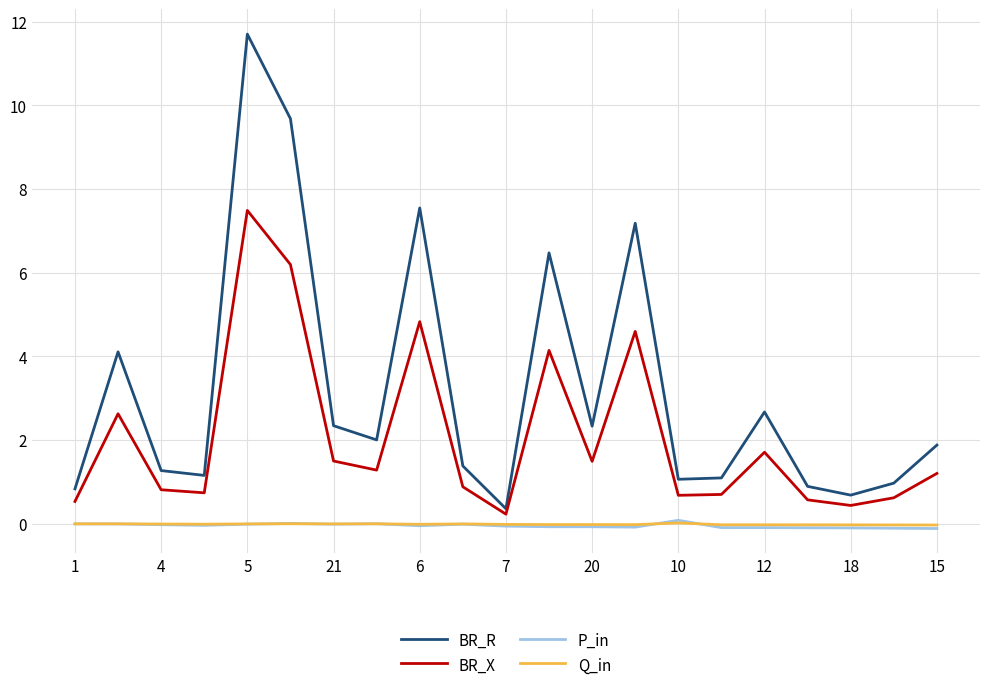

True or false: BR_X and Q_in cross at least once.

False